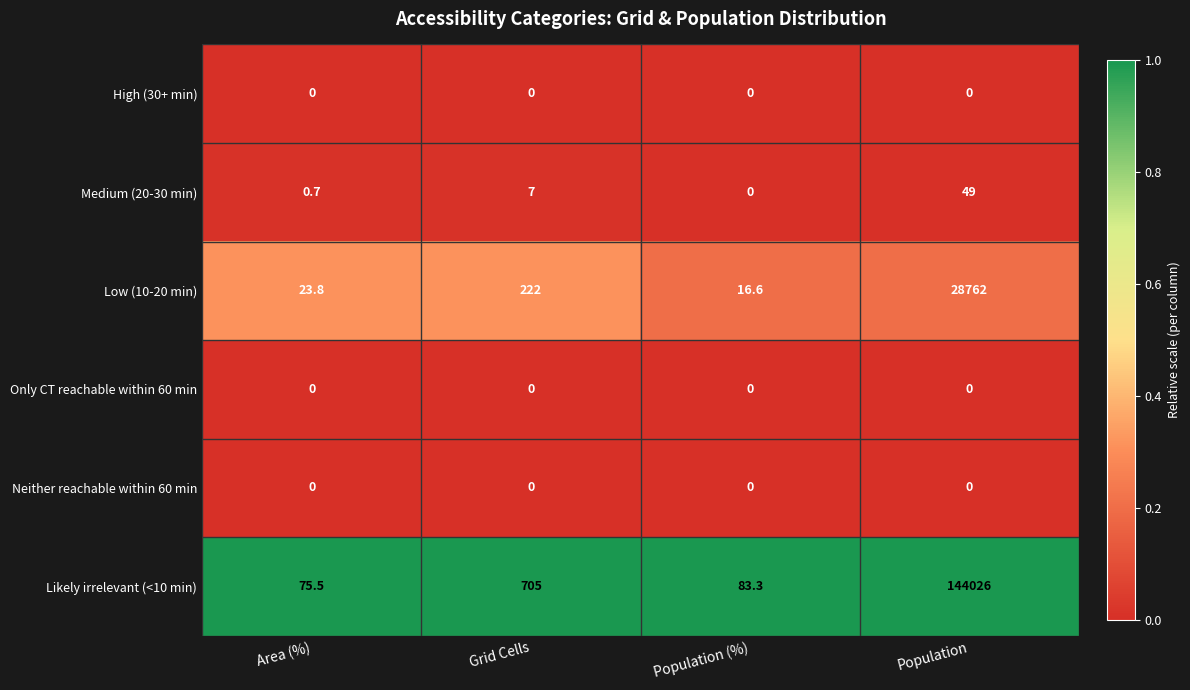

Reading right to left, list all the values displayed in this chart.

High (30+ min): Population=0.0	Population (%)=0.0	Grid Cells=0.0	Area (%)=0.0
Medium (20-30 min): Population=49.0	Population (%)=0.0	Grid Cells=7.0	Area (%)=0.7
Low (10-20 min): Population=28762.0	Population (%)=16.6	Grid Cells=222.0	Area (%)=23.8
Only CT reachable within 60 min: Population=0.0	Population (%)=0.0	Grid Cells=0.0	Area (%)=0.0
Neither reachable within 60 min: Population=0.0	Population (%)=0.0	Grid Cells=0.0	Area (%)=0.0
Likely irrelevant (<10 min): Population=144026.0	Population (%)=83.3	Grid Cells=705.0	Area (%)=75.5